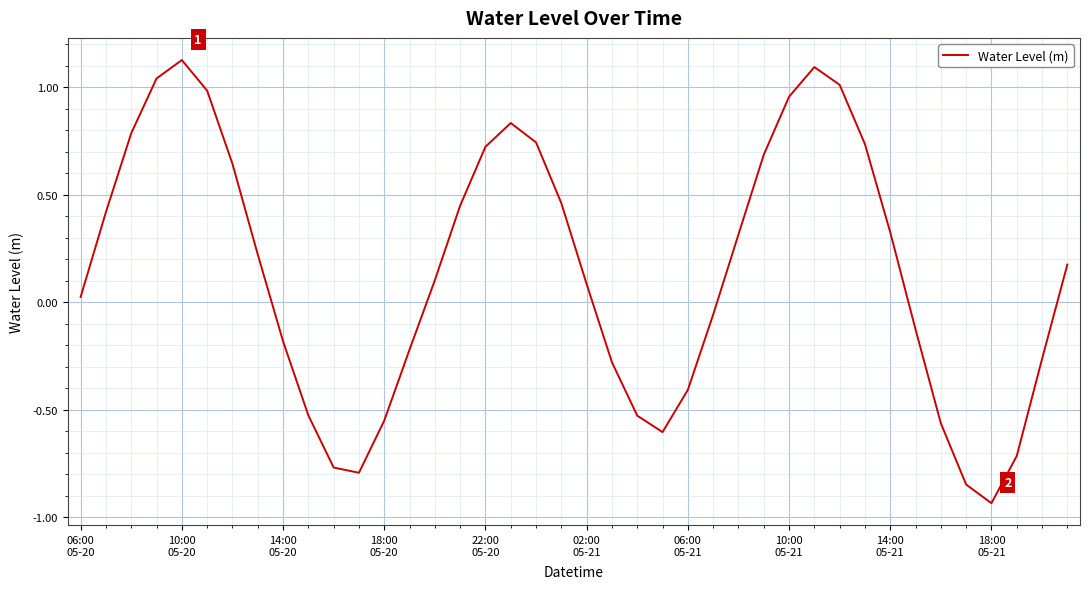

What is the average value?

0.1